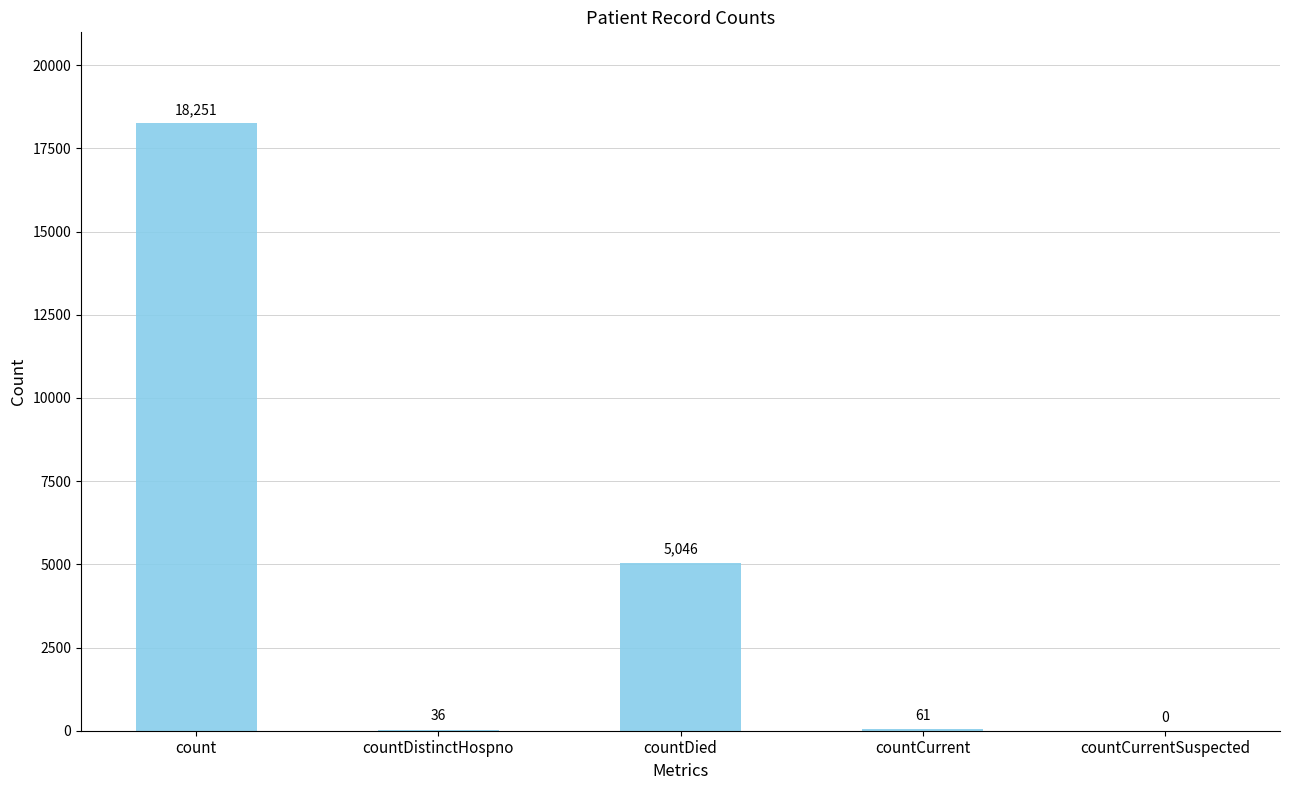

What is the maximum value shown in the chart?

18251